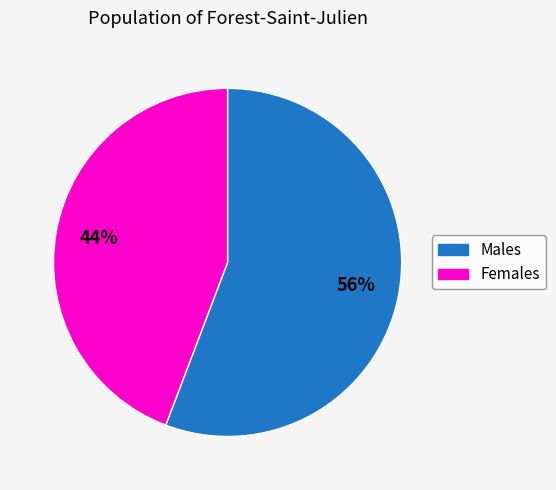

Rank the categories by value from highest to lowest.

Males, Females